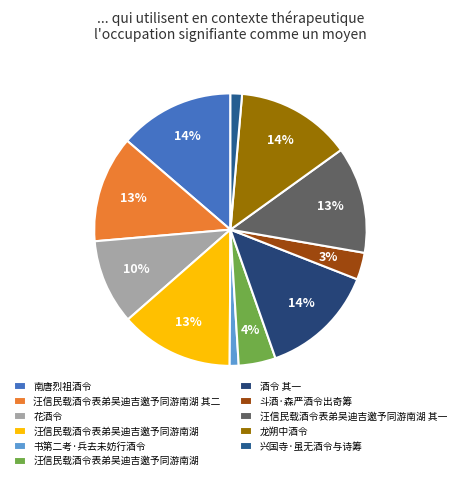

To the nearest percent, what is the average slice percentage?

9%